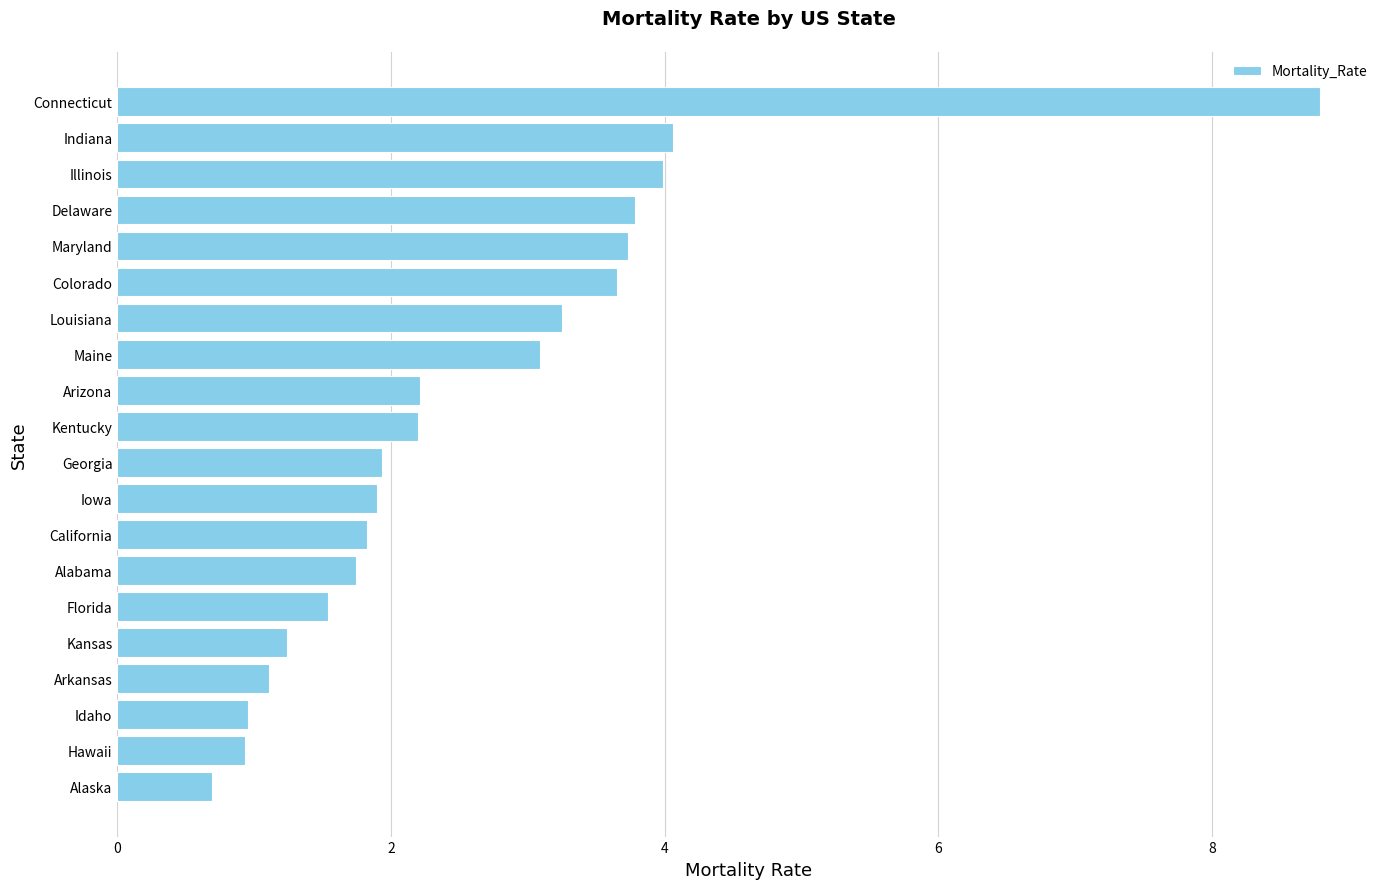

How many data points does each series have?

20